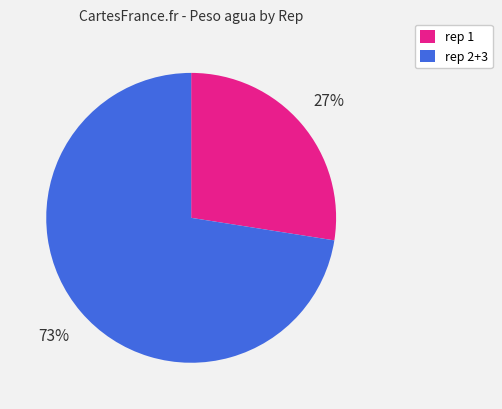

Is there a majority slice in this chart?

Yes